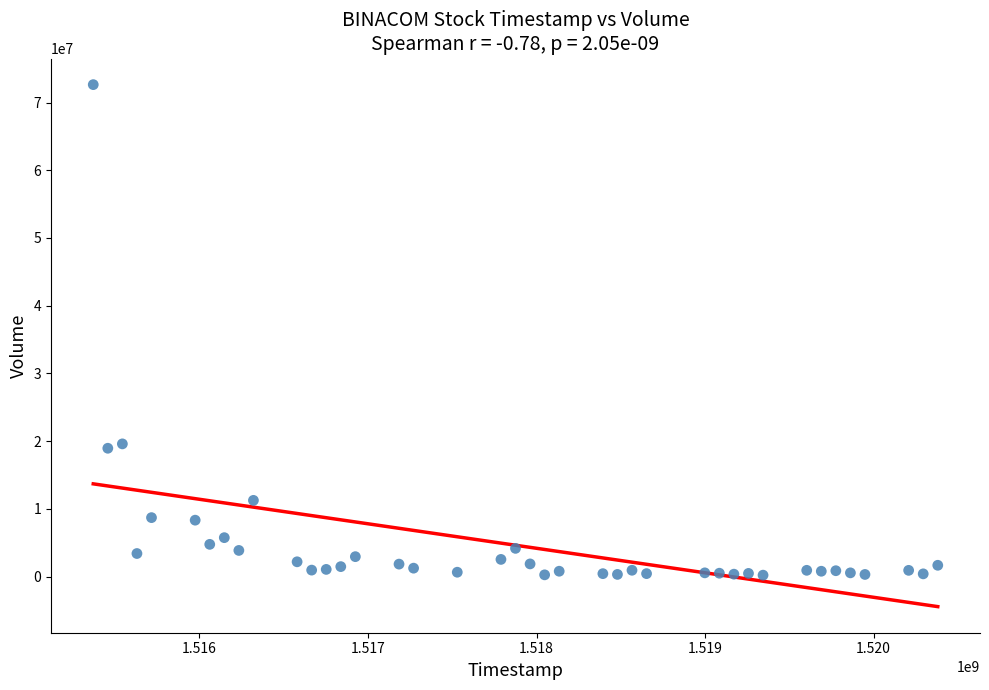

What is the range of Y values (max minus min)?

72431900